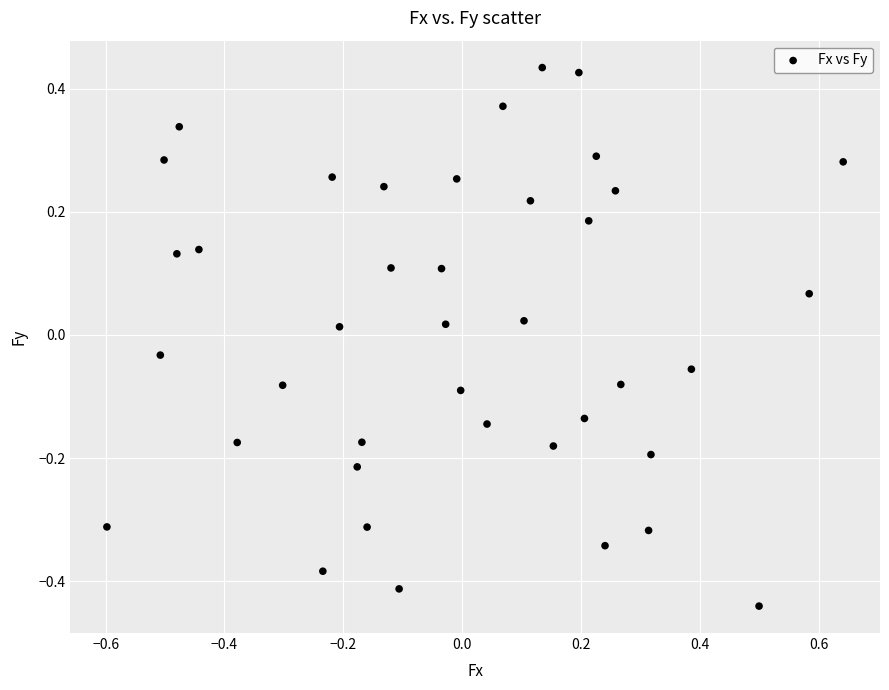

What is the range of X values (max minus min)?

1.2